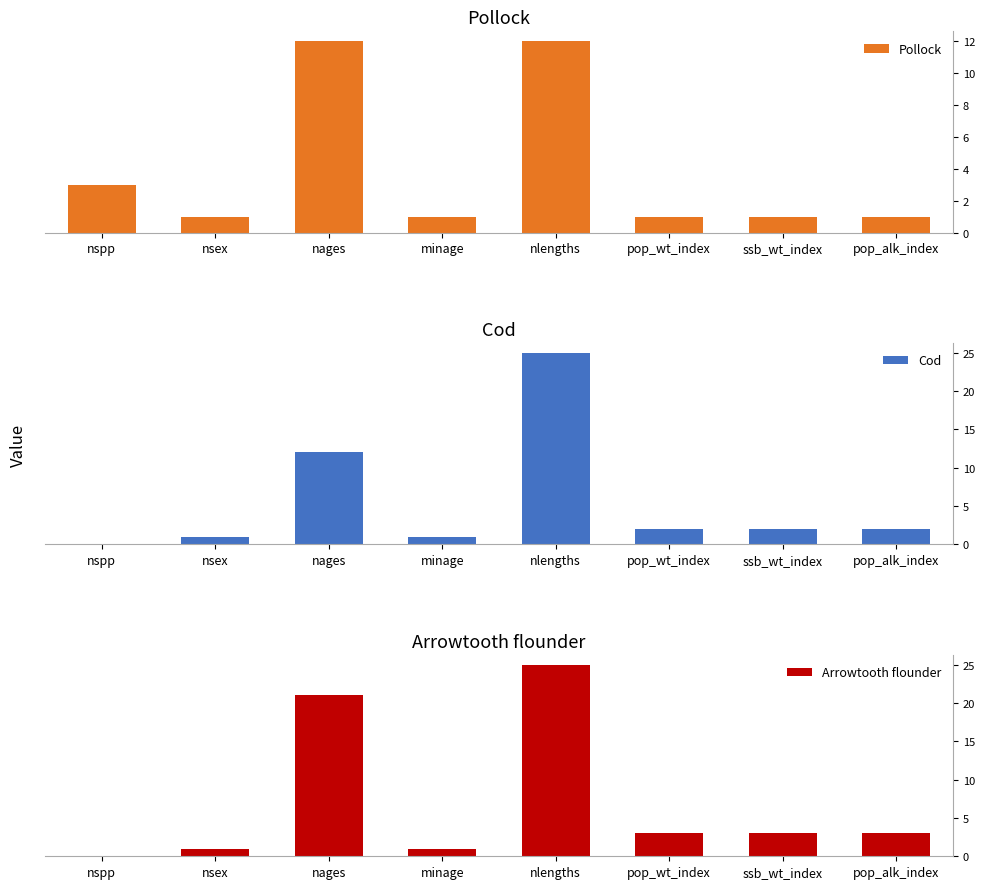

What is the difference between the second highest and minimum values in the Pollock series?

11